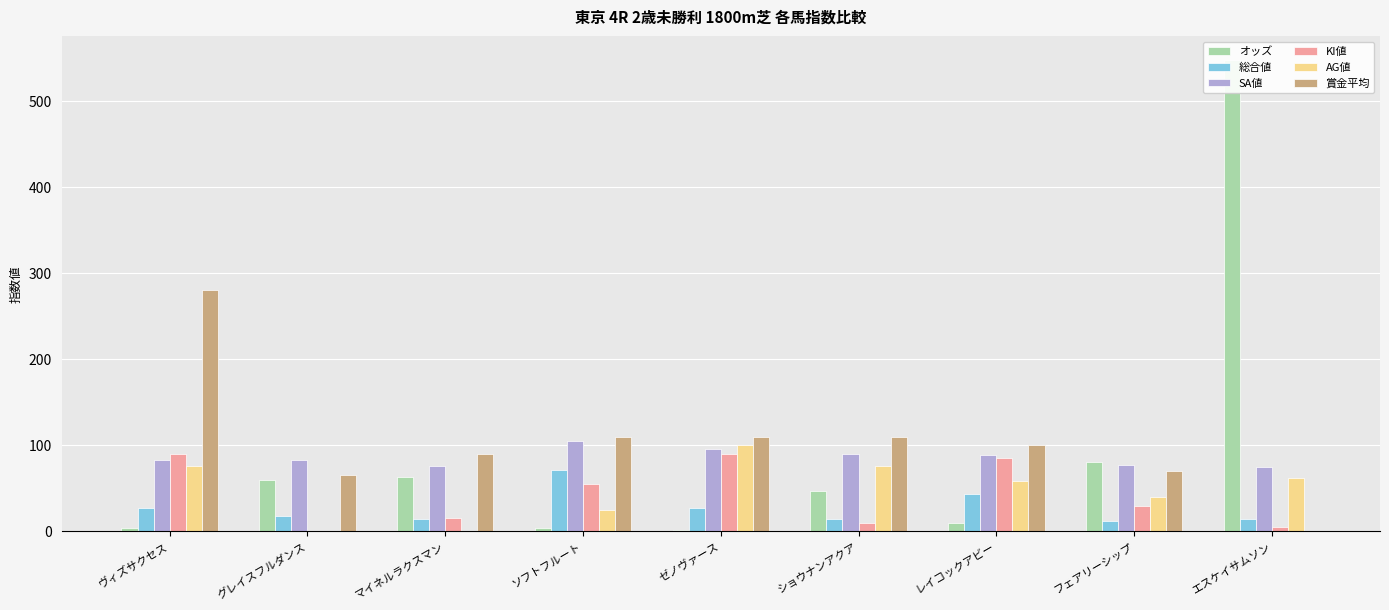

What is the sum of the 賞金平均 values at マイネルラクスマン and レイコックアビー?

190.0